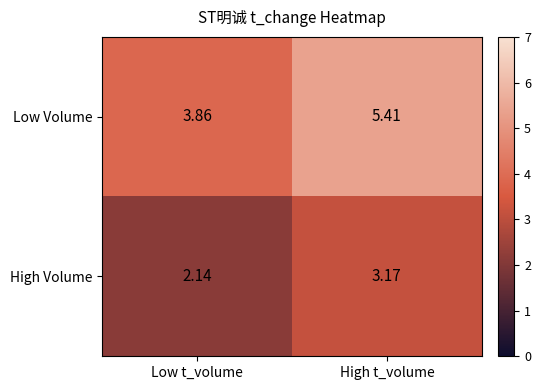

Which category has the lowest value in the Low Volume series?

Low t_volume